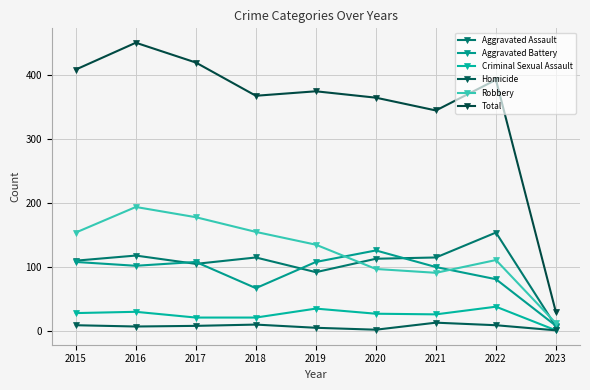

True or false: Total and Homicide cross at least once.

False